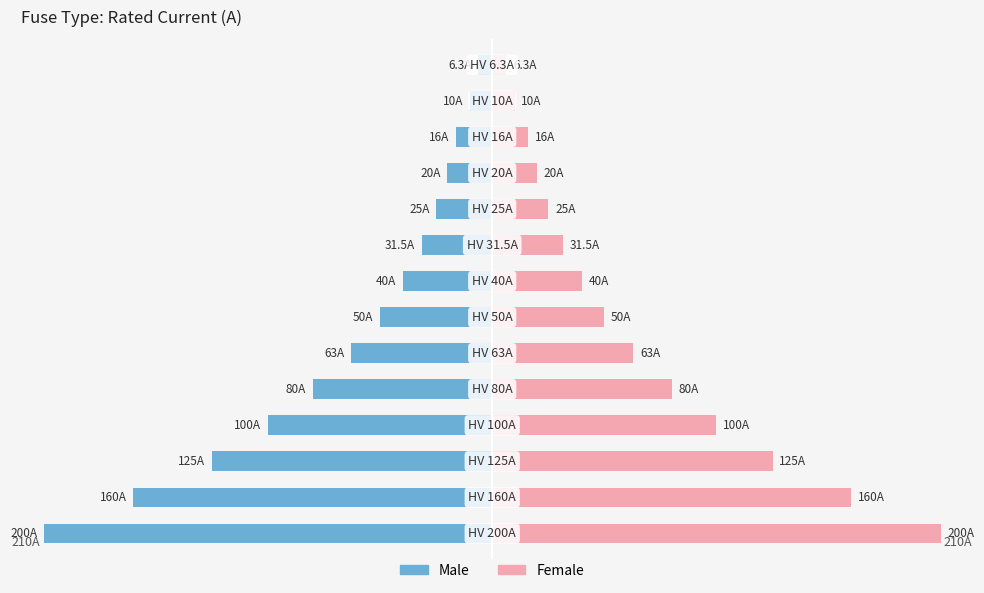

What is the sum of the Female values at 1 and 6?

50.0